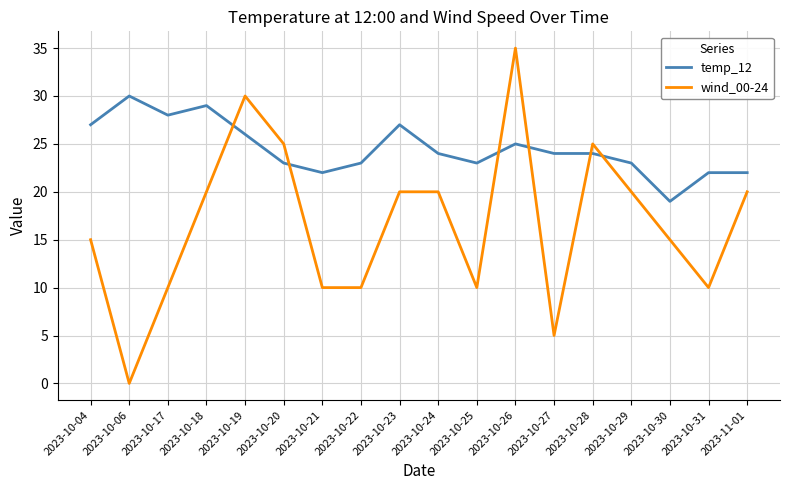

True or false: wind_00-24 and temp_12 intersect in this chart.

True